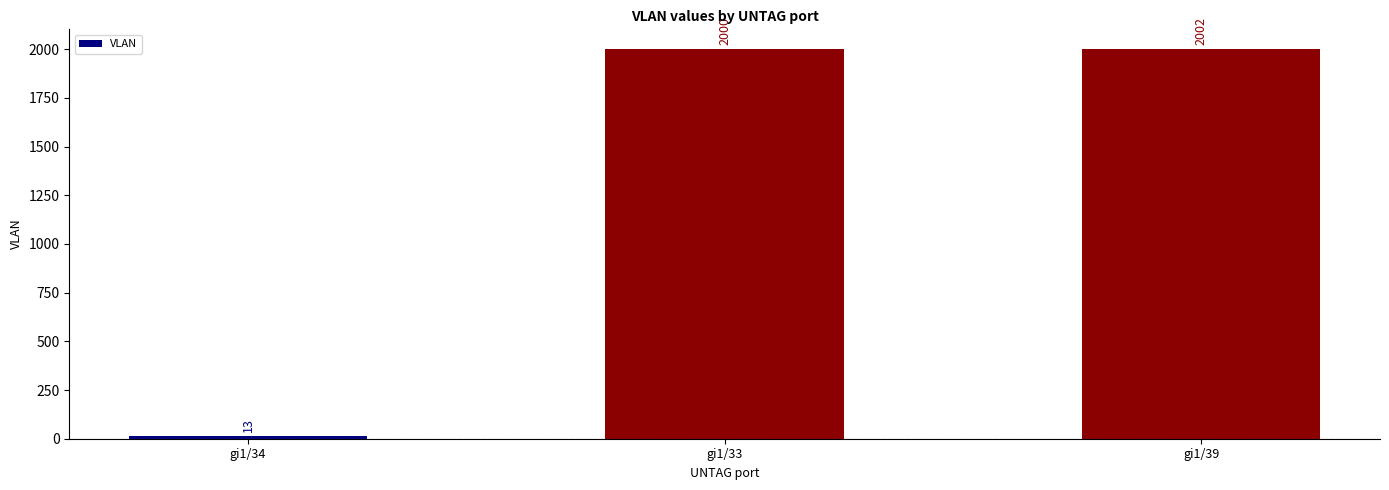

What is the greatest value displayed?

2002